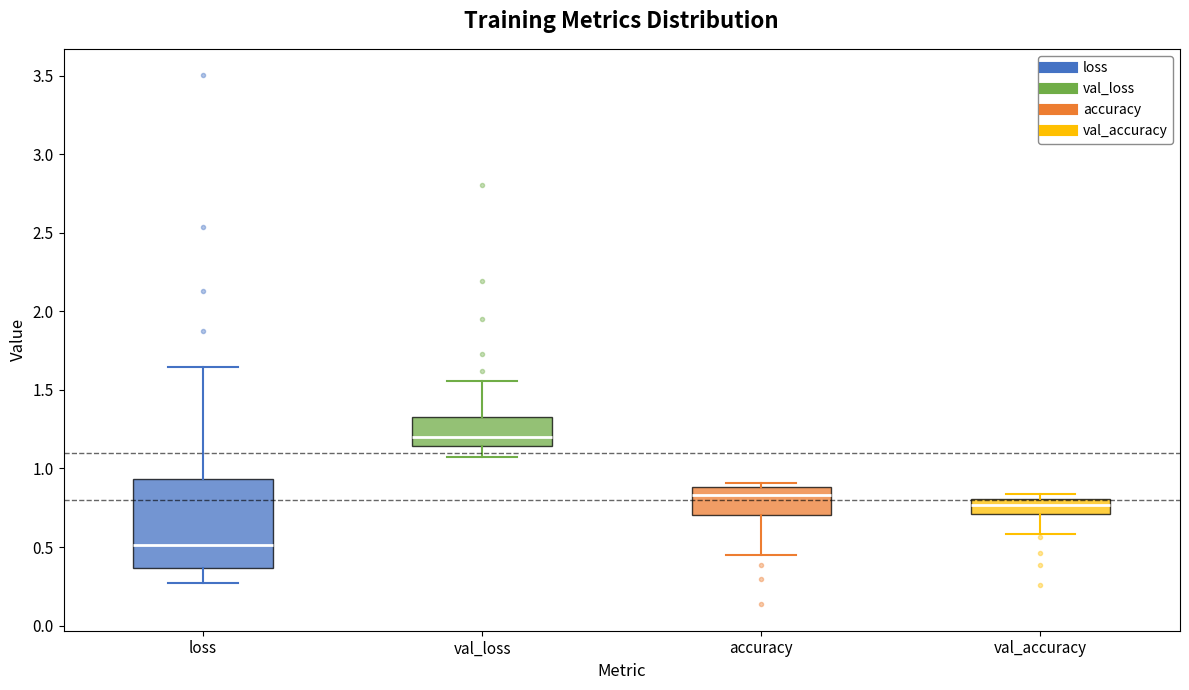

Reading left to right, read every box against the y-axis: the position of its median line, the range the box covers, and the ends of its whiskers. The values are not printed on the chart, so give them approximately, as read against the axis.

loss: median 0.50, box 0.35 to 0.95, whiskers 0.25 to 1.65
val_loss: median 1.20, box 1.15 to 1.35, whiskers 1.05 to 1.55
accuracy: median 0.85, box 0.70 to 0.90, whiskers 0.45 to 0.90 (just above the box's upper edge)
val_accuracy: median 0.75, box 0.70 to 0.80, whiskers 0.60 to 0.85